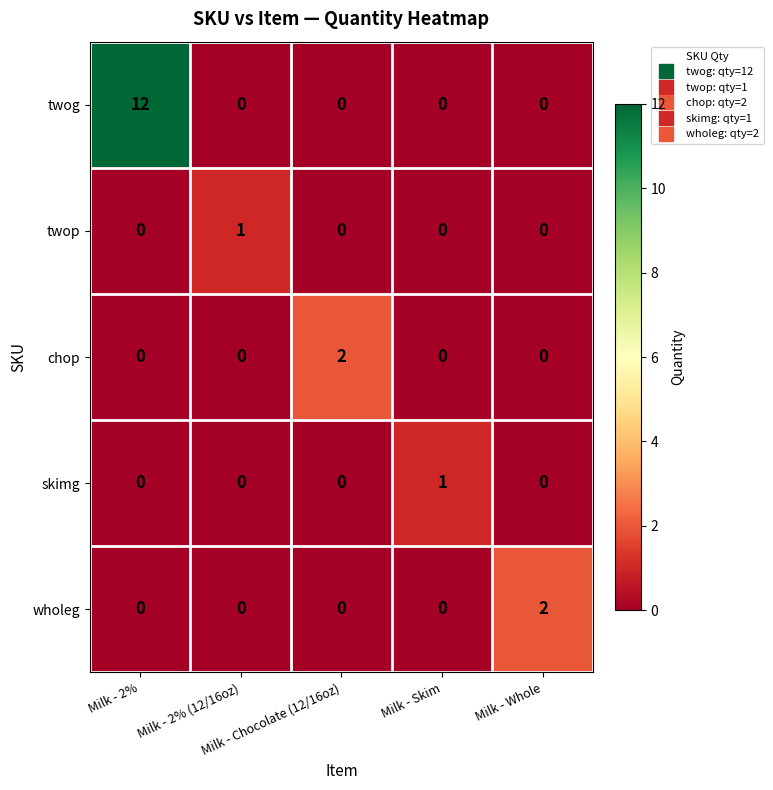

Which series has the widest spread of values?

twog